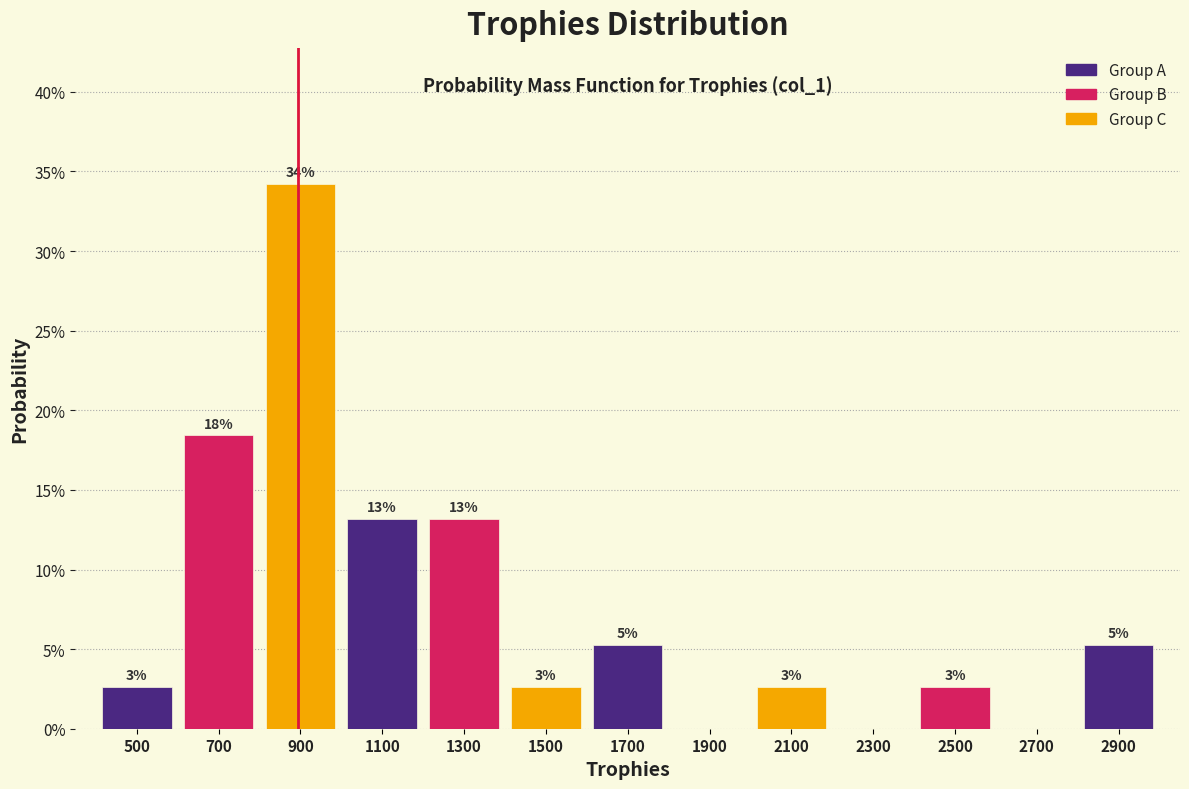

Are the bars horizontal?

No